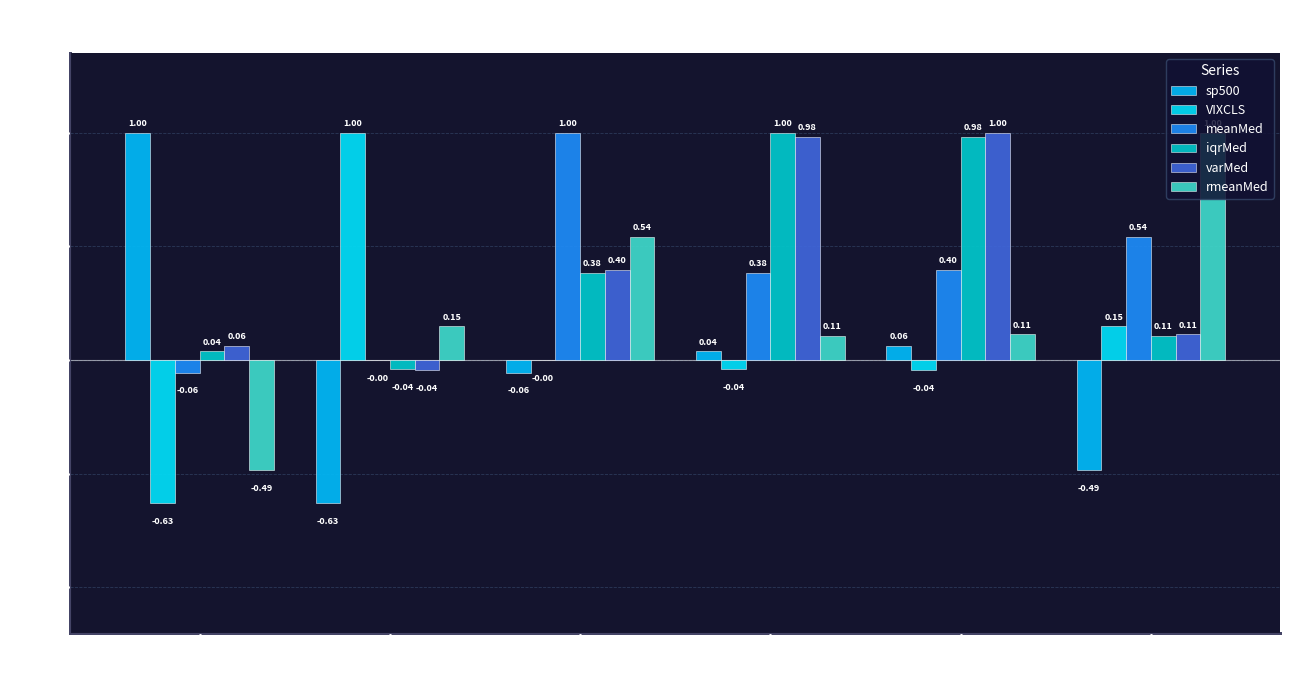

How many distinct data groups are displayed?

6